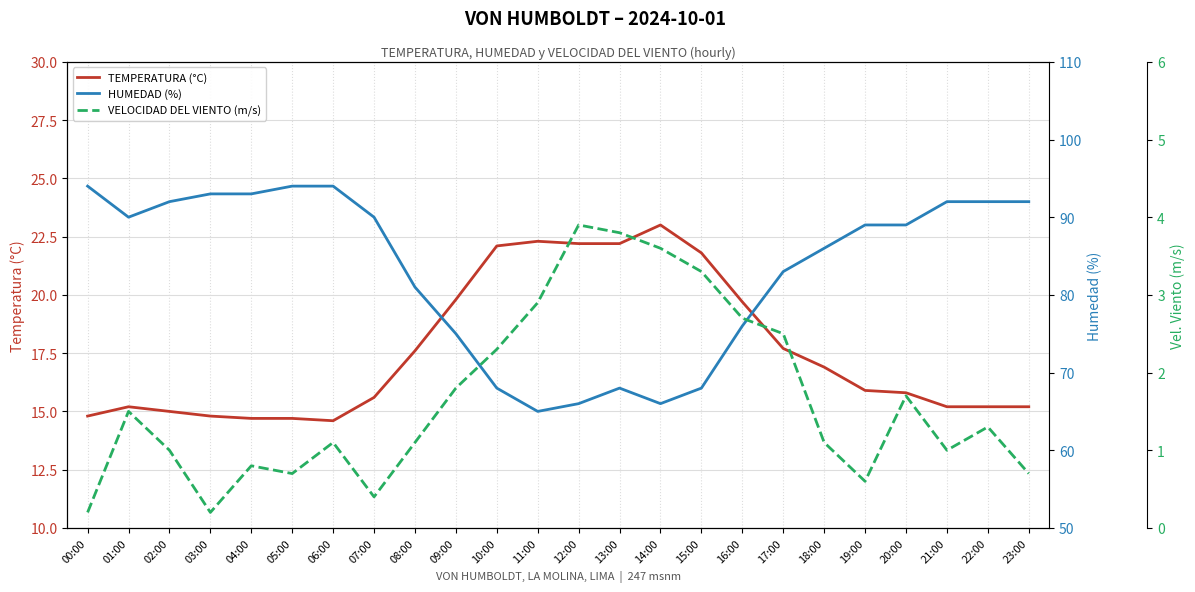

What is the value of the VELOCIDAD DEL VIENTO (m/s) point at the 10th from the left?

1.8